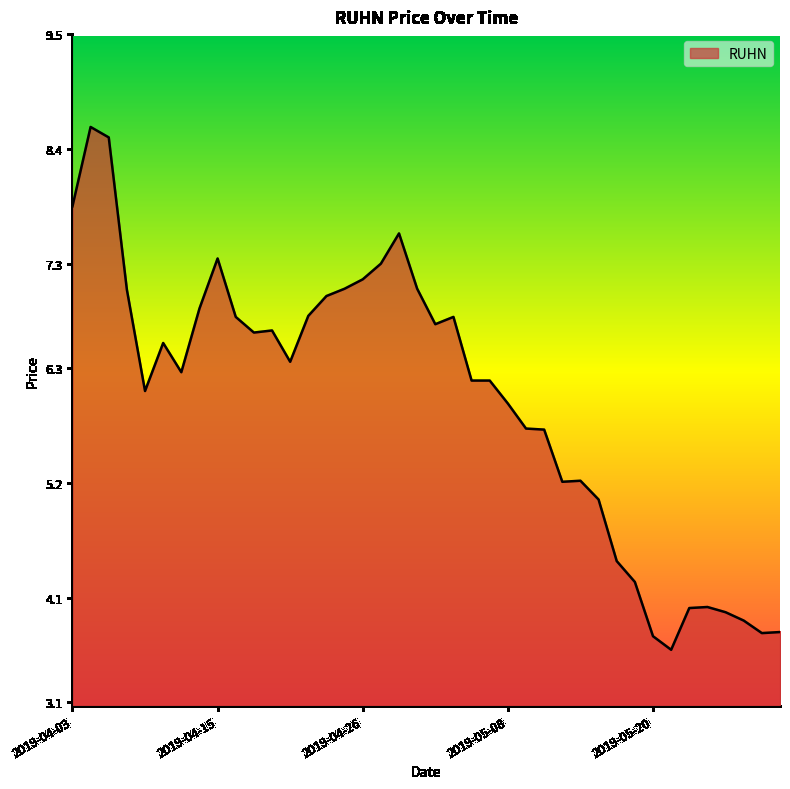

What is the difference between the maximum and minimum values?

5.0